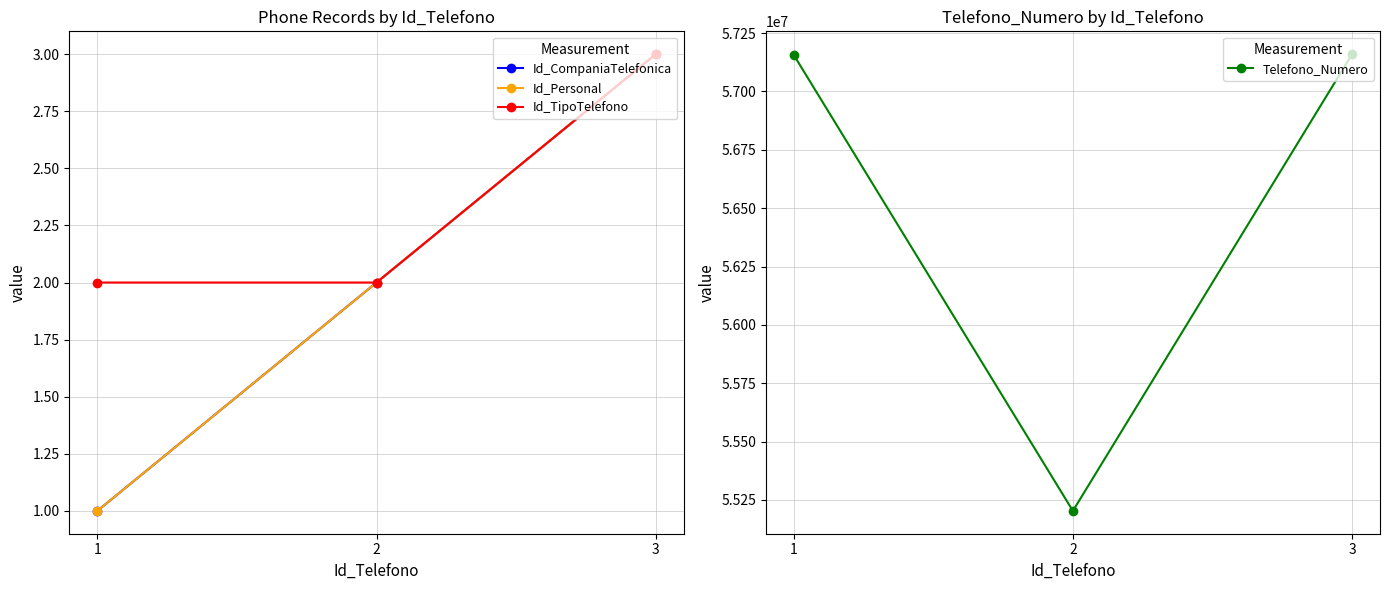

Read the Id_TipoTelefono value at 2.

2